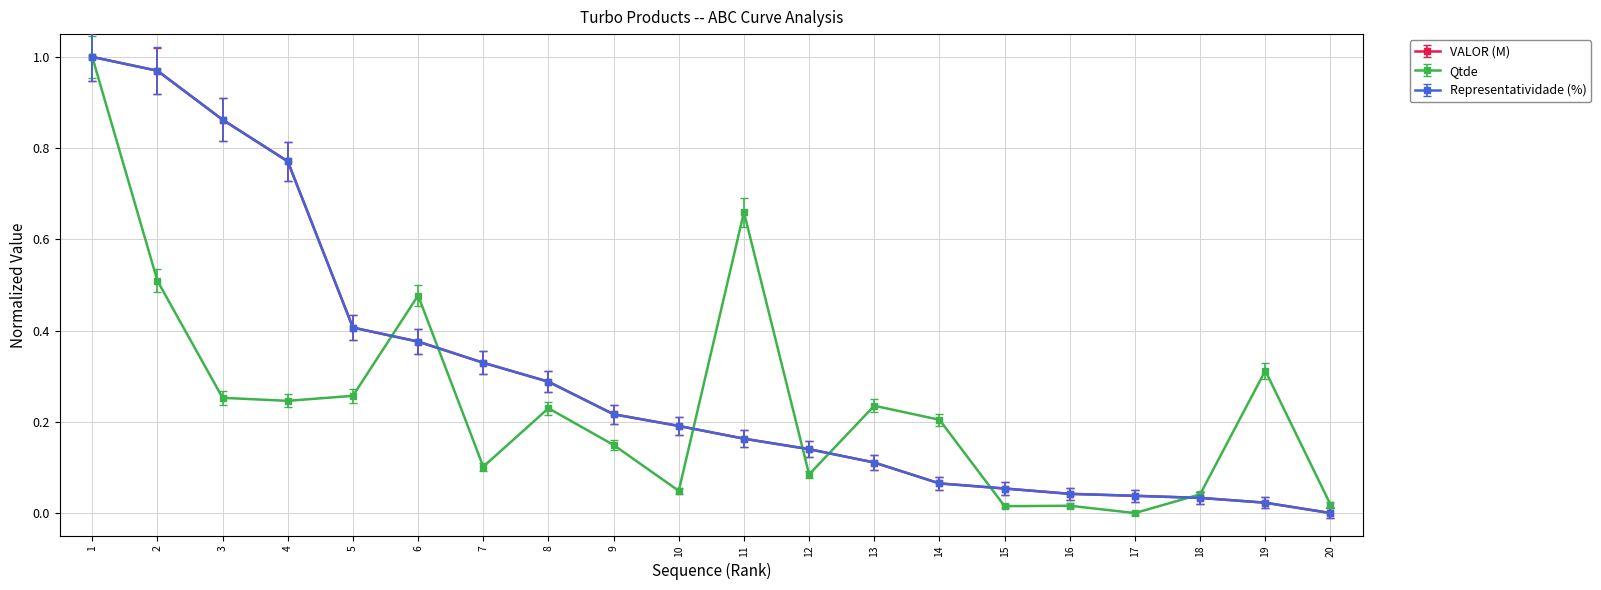

How many distinct data groups are displayed?

3